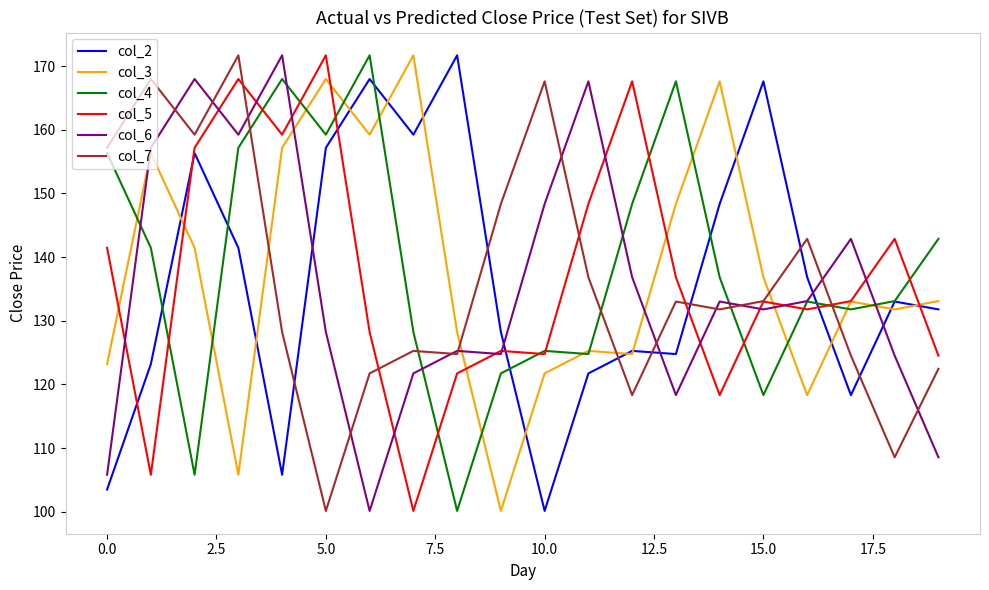

After their last crossing, which series has the higher values: col_3 or col_7?

col_3